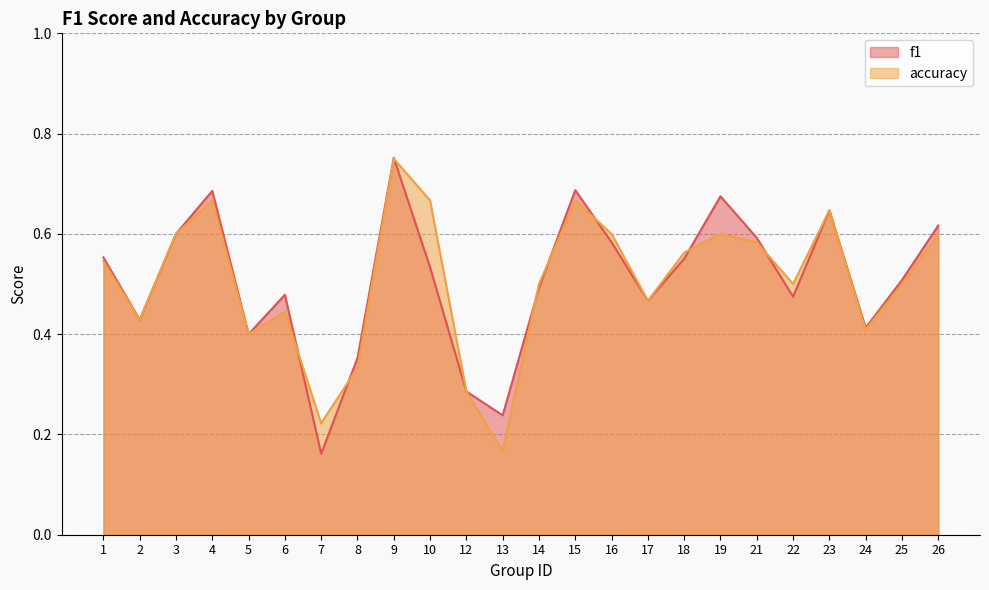

How many f1 values are between 0 and 1?

24